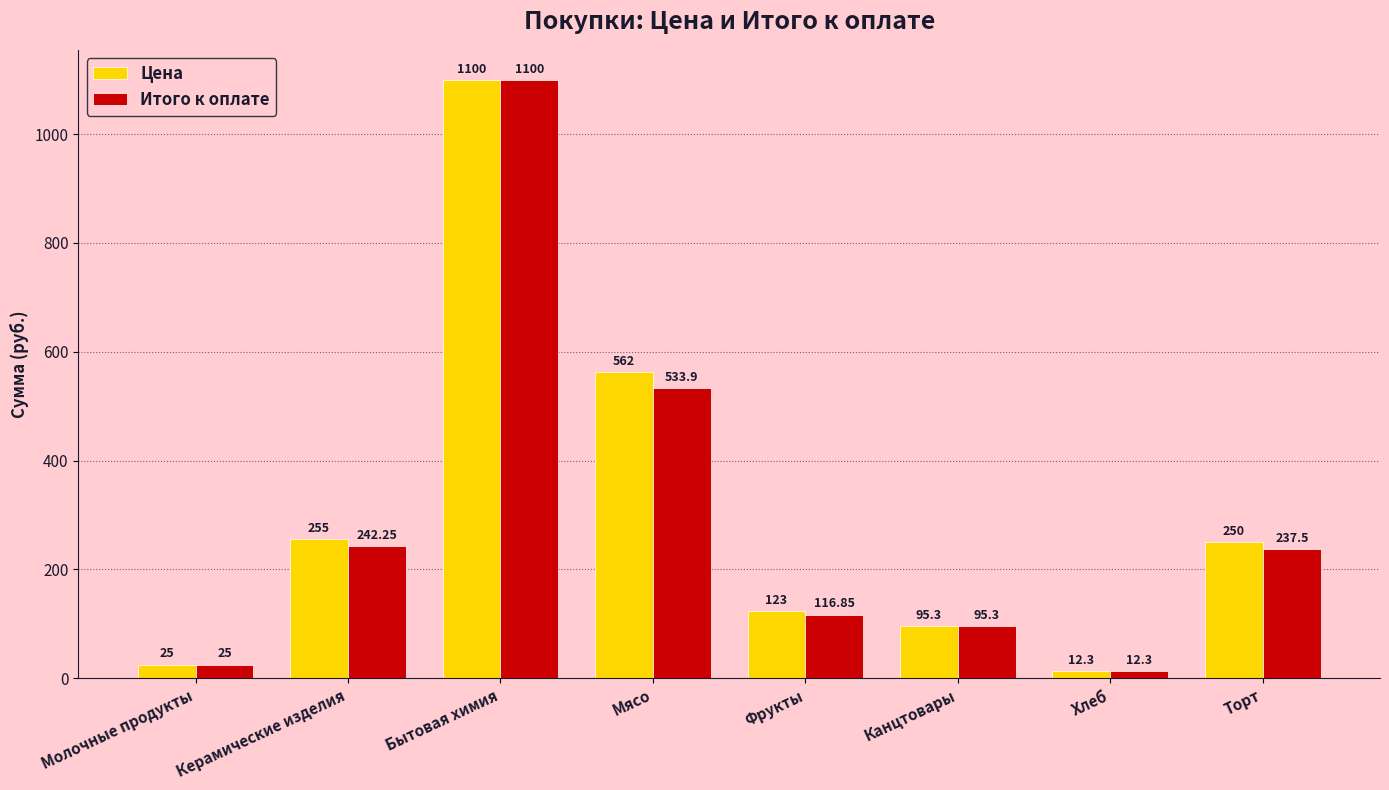

What is the difference between the Цена values at Хлеб and Фрукты?

110.7